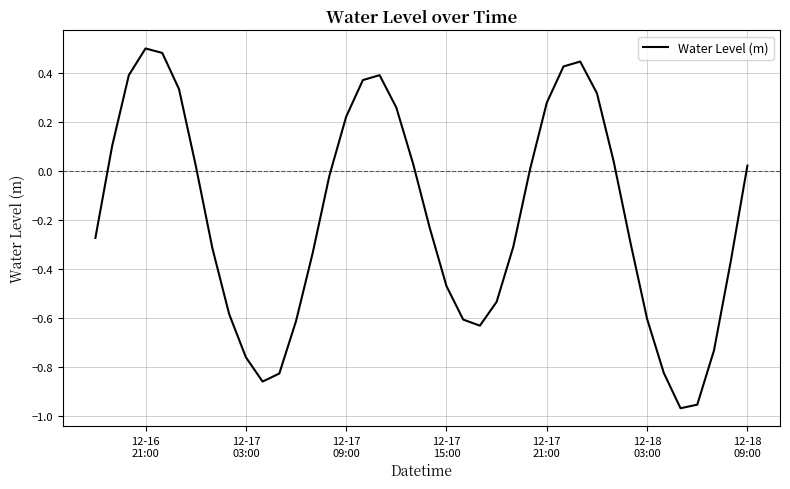

What is the difference between the maximum and minimum values?

1.5